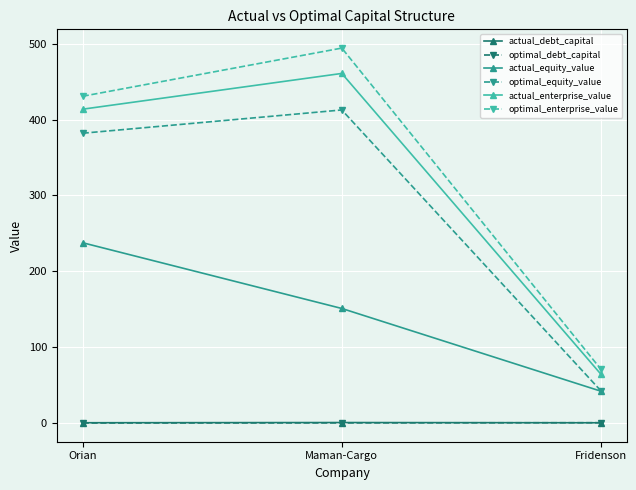

The optimal_equity_value series shows 630.6 at Maman-Cargo. True or false?

False